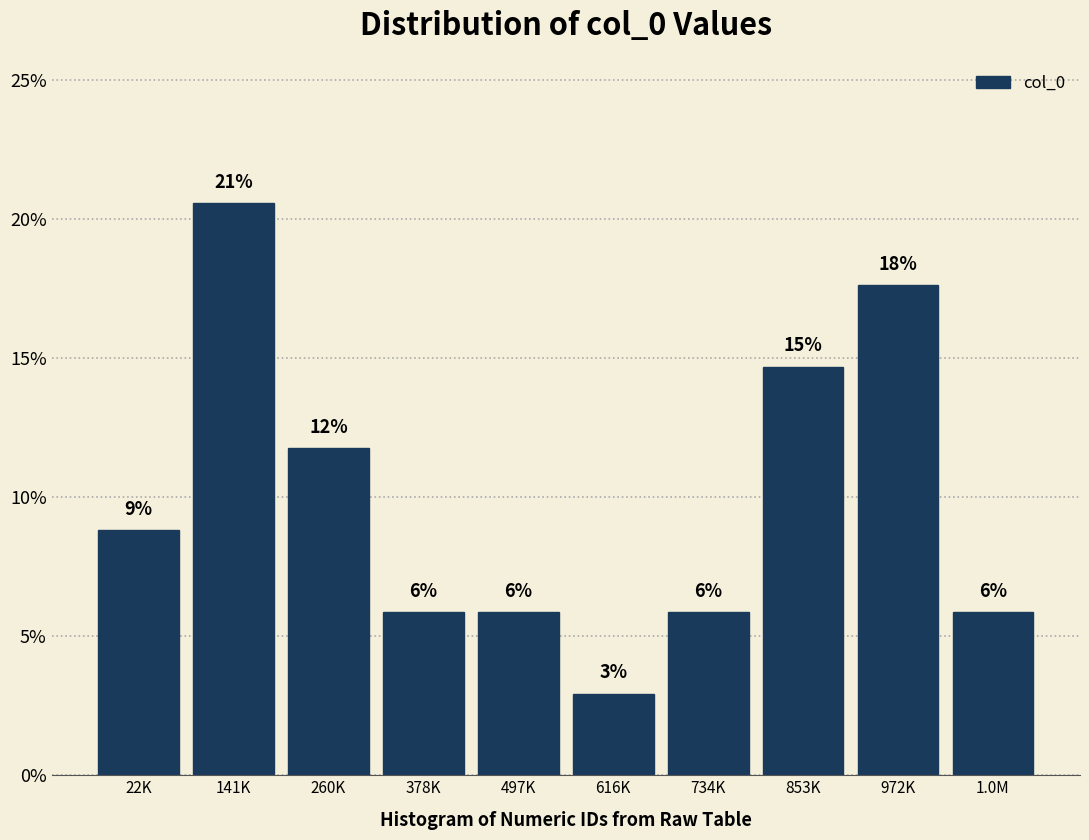

How many bars are there in total?

10